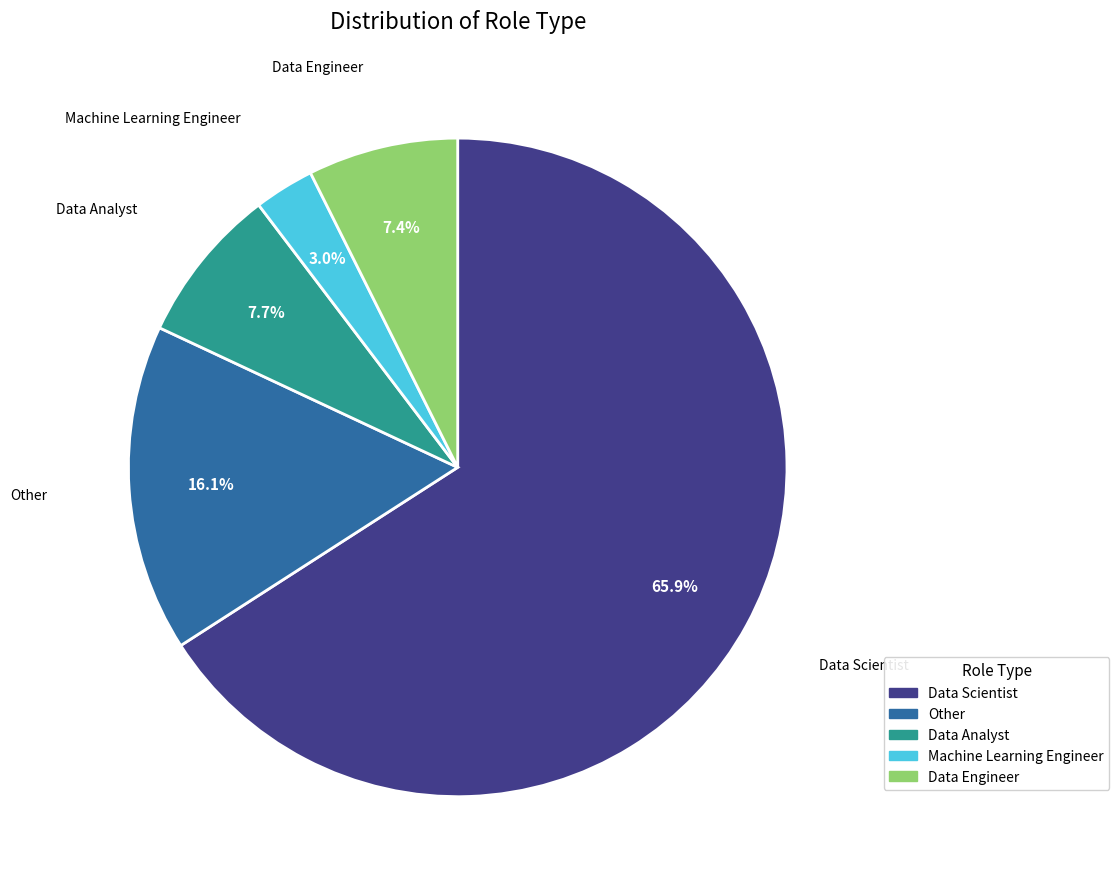

Does Data Analyst represent more than half of the total?

No